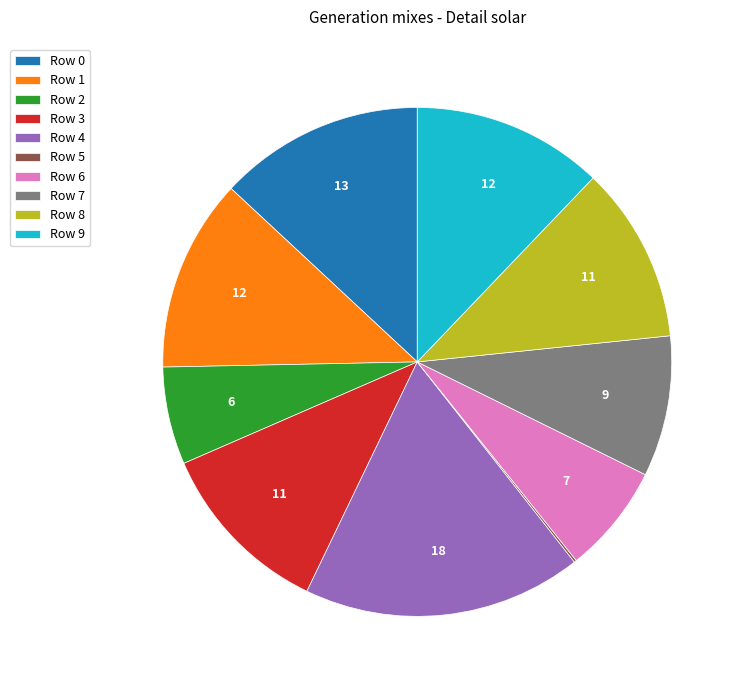

Which category has the biggest portion of the pie?

Row 4